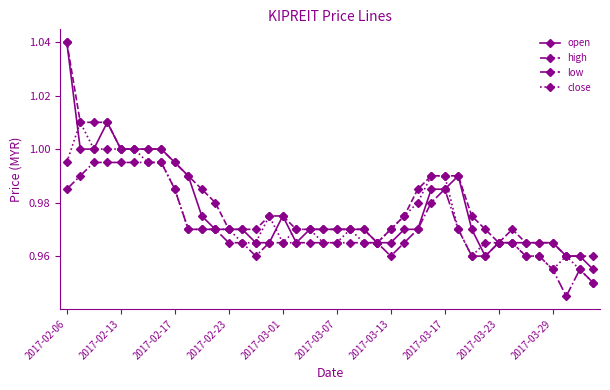

Which series has the widest spread of values?

open